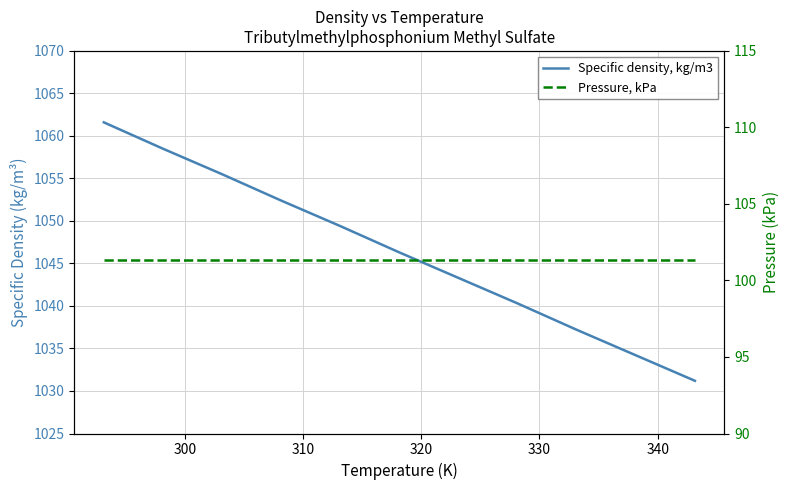

Does the chart display data point markers on the line(s)?

No